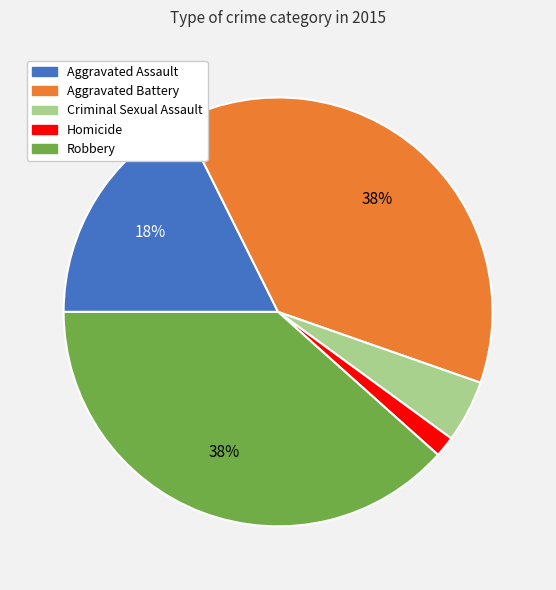

The Robbery slice represents 38% of the pie. True or false?

True